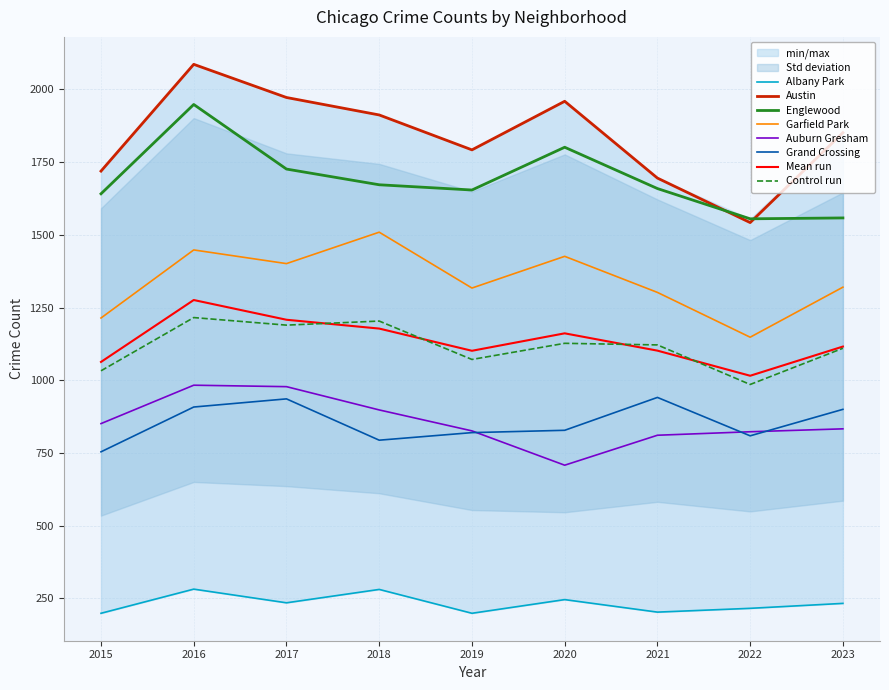

Is it true that Mean run equals 672.9 at 2022?

False